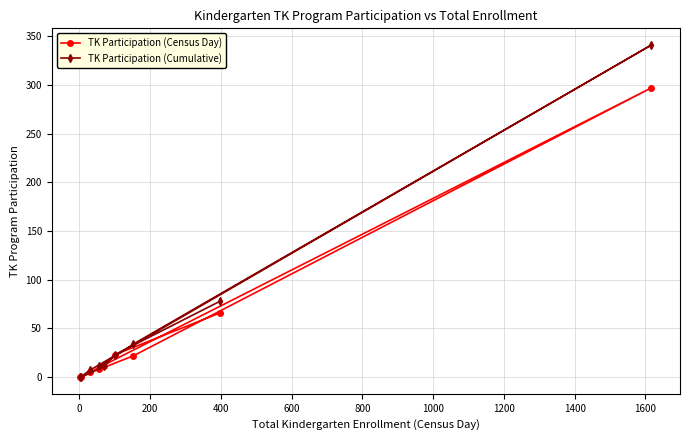

What is the value of the TK Participation (Census Day) point at the 3rd from the left?

5